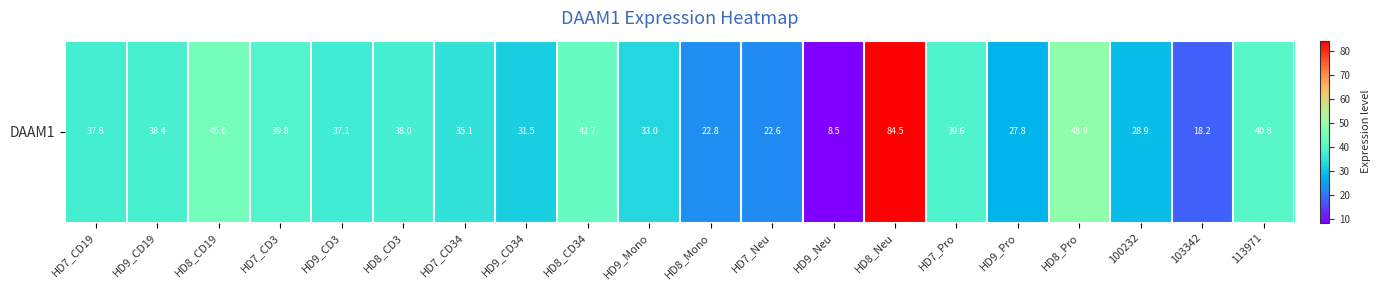

At which category does the chart reach its minimum across all series?

HD9_Neu